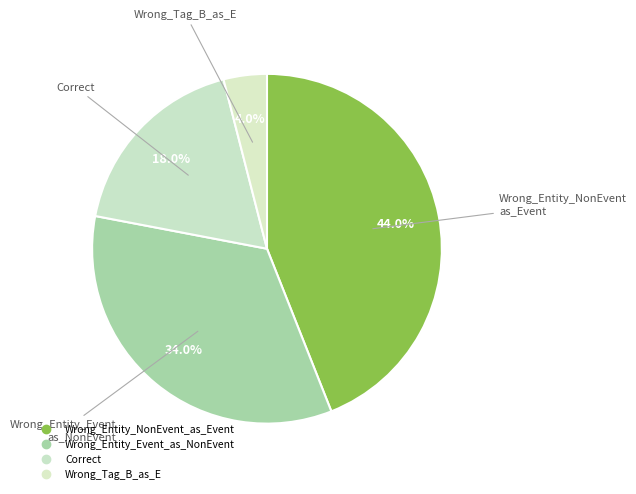

To the nearest percent, what percentage of the pie is Wrong_Tag_B_as_E?

4%